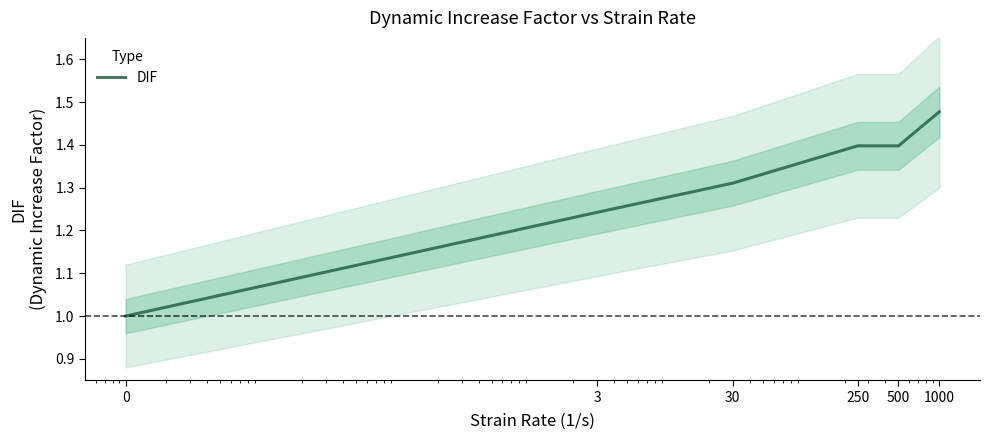

Does the chart have visible grid lines?

No